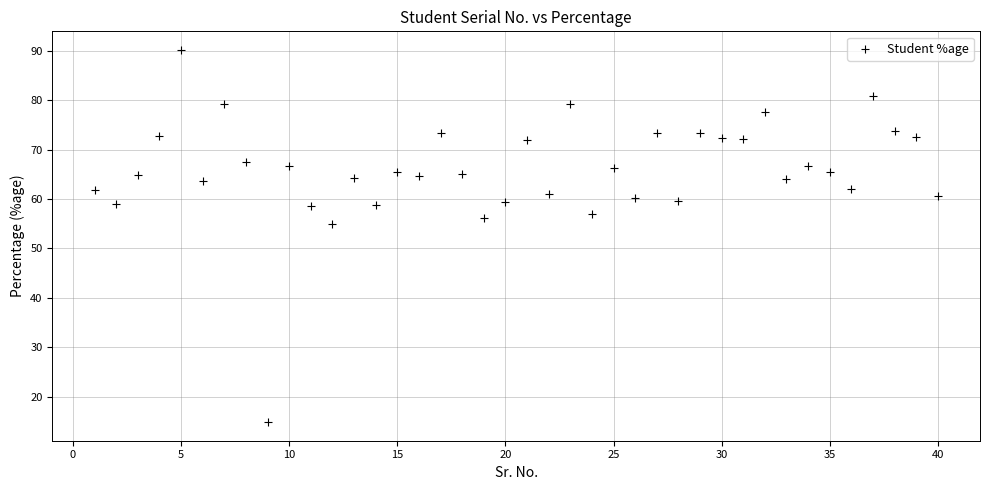

What is the range of X values (max minus min)?

39.0